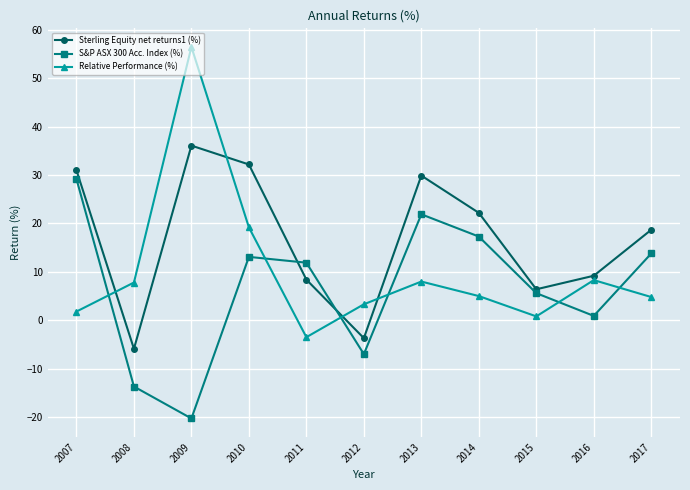

Where is the first local minimum for S&P ASX 300 Acc. Index (%)?

2009